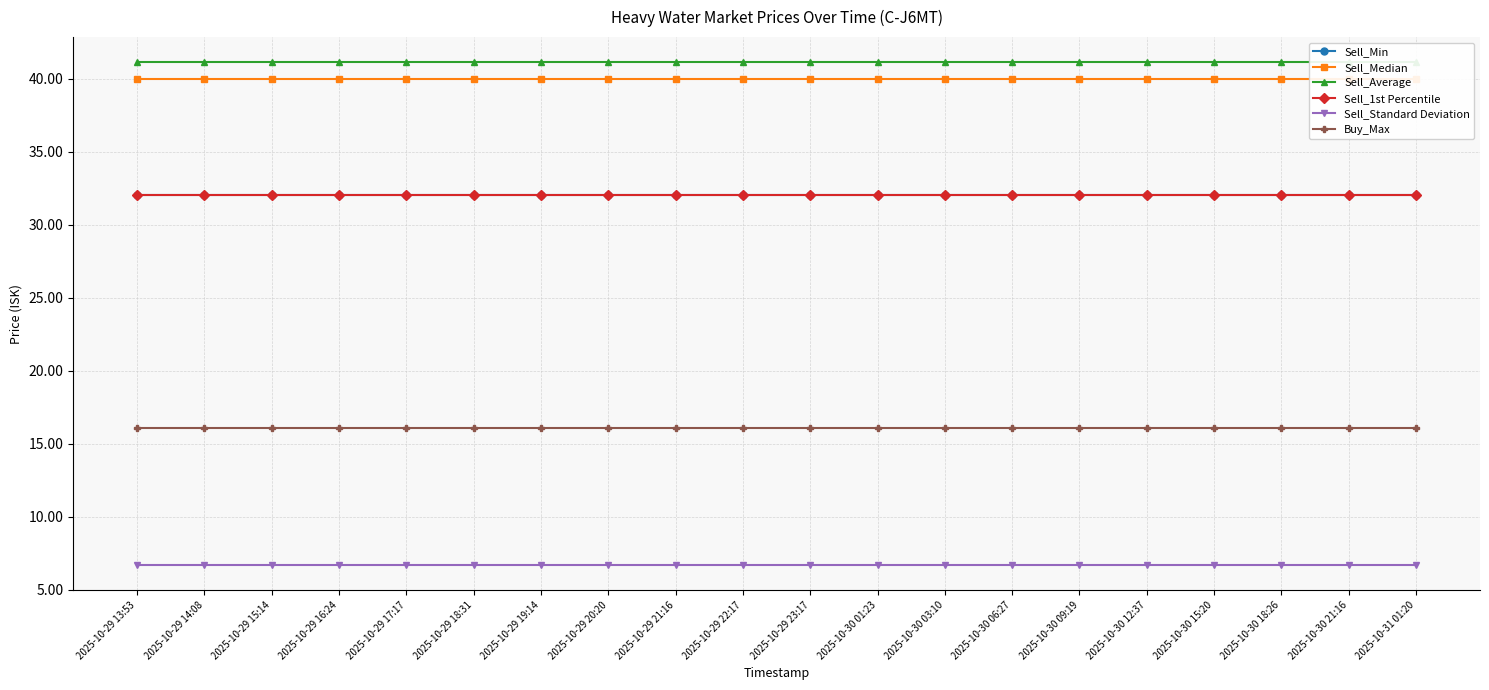

At how many categories does at least one series exceed 22?

20